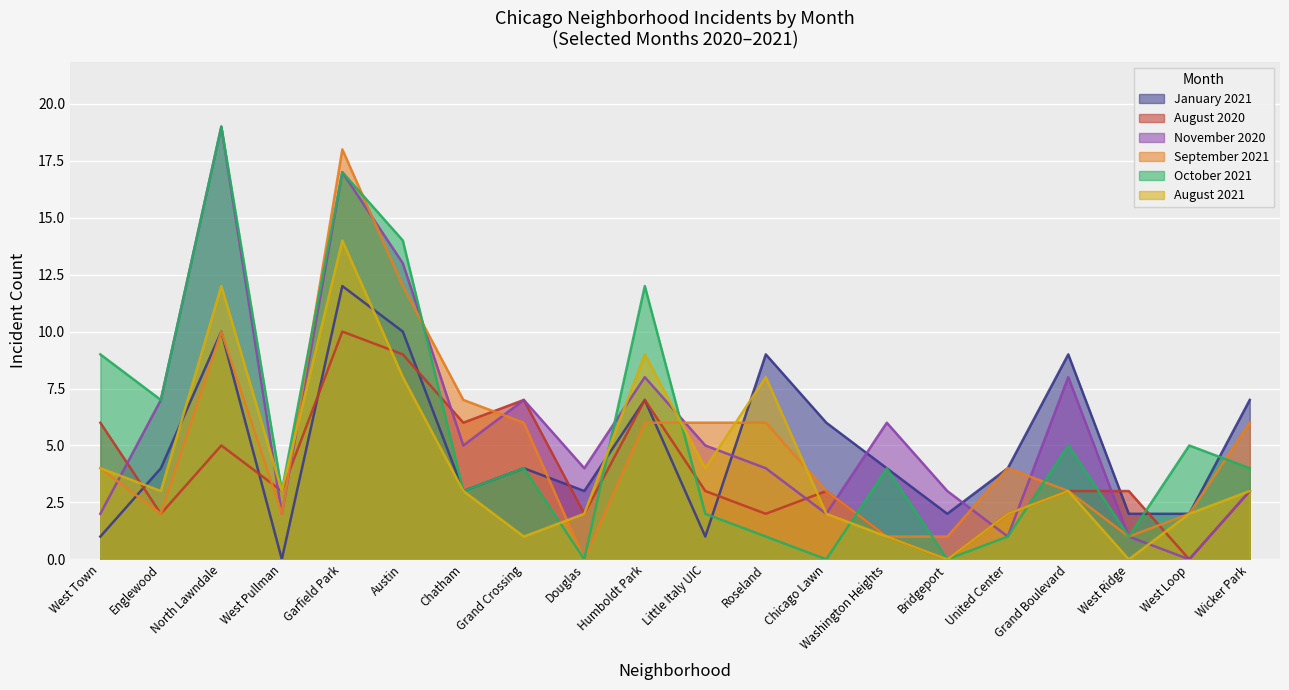

What is the greatest value displayed?

19